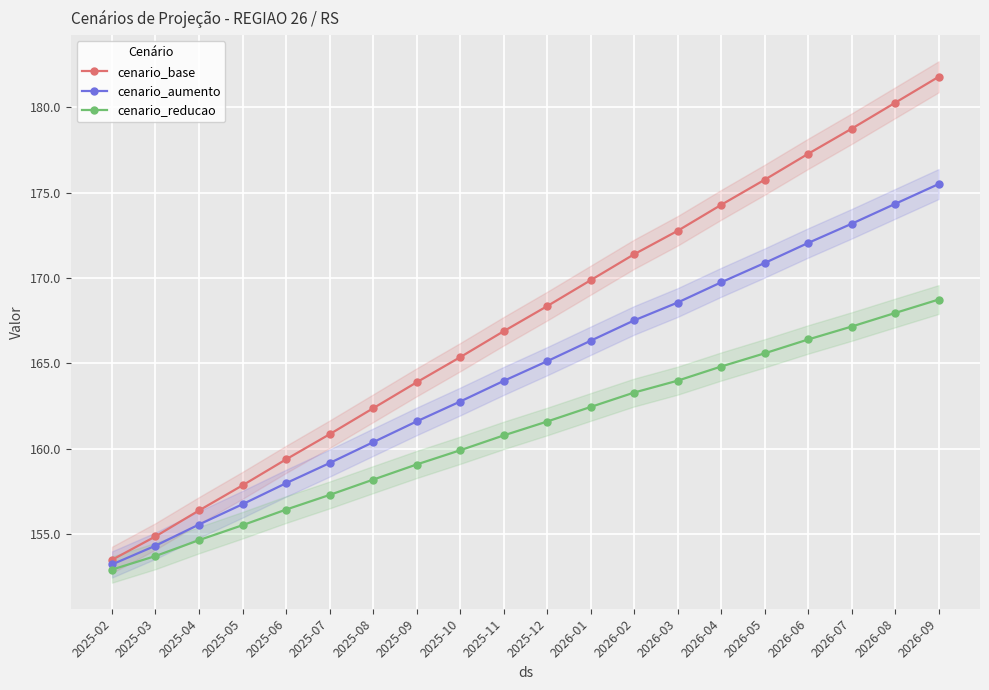

Reading left to right, what are all the values shown in this chart?

cenario_base: 153.5	154.9	156.4	157.9	159.4	160.9	162.4	163.9	165.4	166.9	168.3	169.9	171.4	172.8	174.3	175.7	177.3	178.7	180.3	181.8
cenario_aumento: 153.2	154.3	155.6	156.8	158.0	159.2	160.4	161.6	162.8	164.0	165.1	166.3	167.5	168.6	169.7	170.9	172.0	173.2	174.3	175.5
cenario_reducao: 152.9	153.7	154.7	155.5	156.5	157.3	158.2	159.1	159.9	160.8	161.6	162.5	163.3	164.0	164.8	165.6	166.4	167.2	168.0	168.7